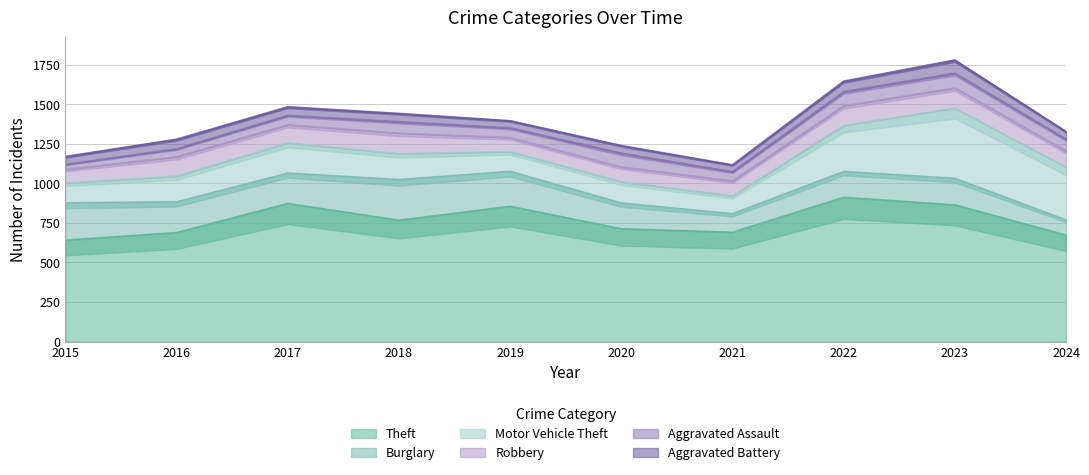

How many data points in Robbery are above 115?

4